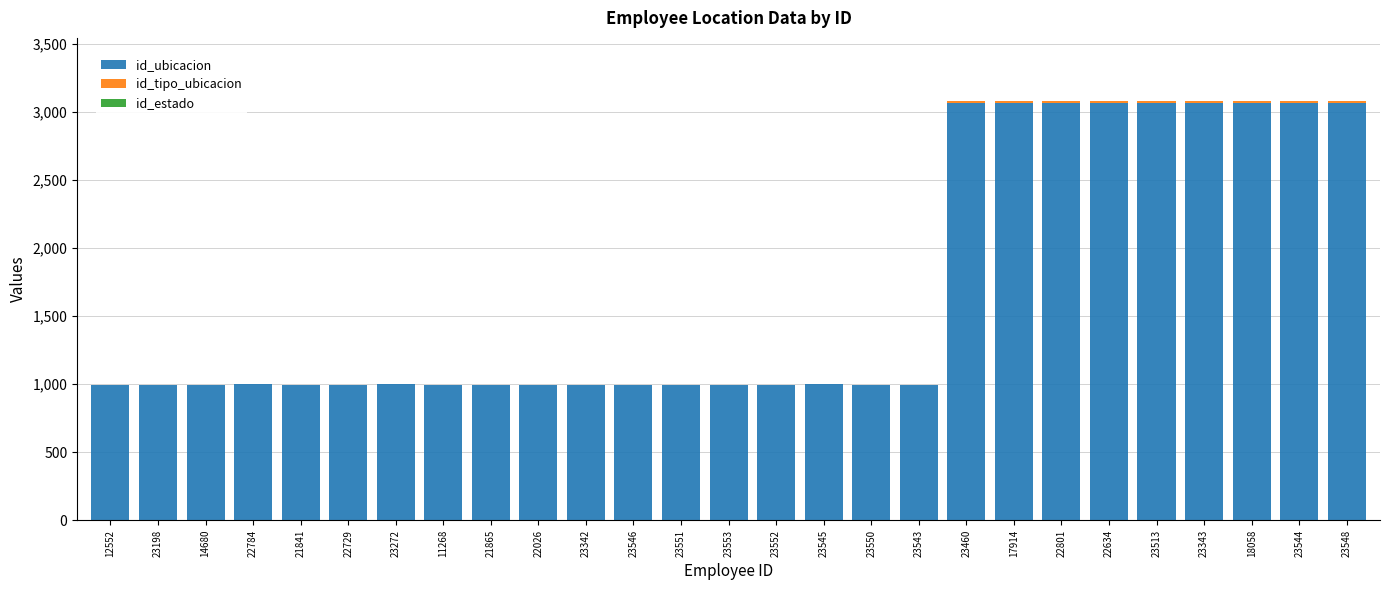

The value of id_ubicacion at 23546 is 1705. True or false?

False